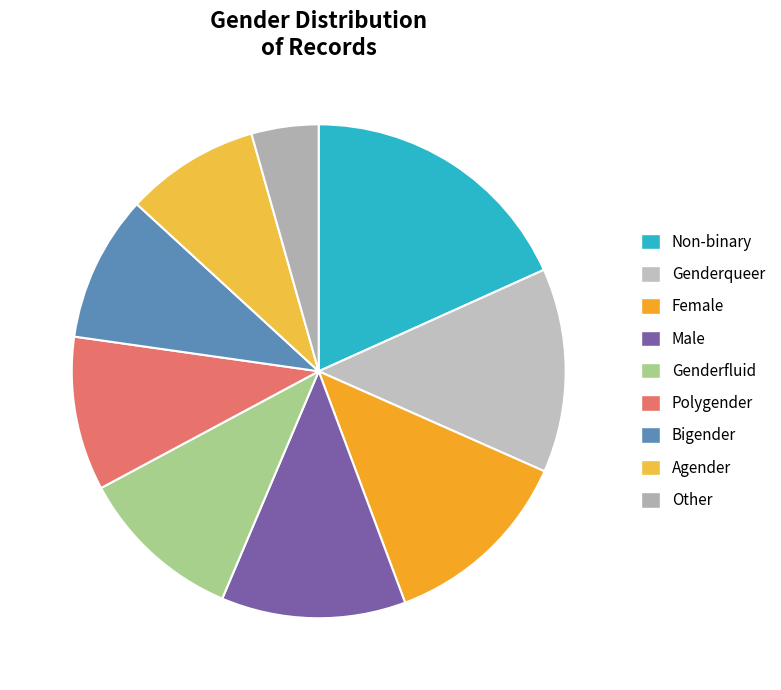

Rank the categories by value from highest to lowest.

Non-binary, Genderqueer, Female, Male, Genderfluid, Polygender, Bigender, Agender, Other